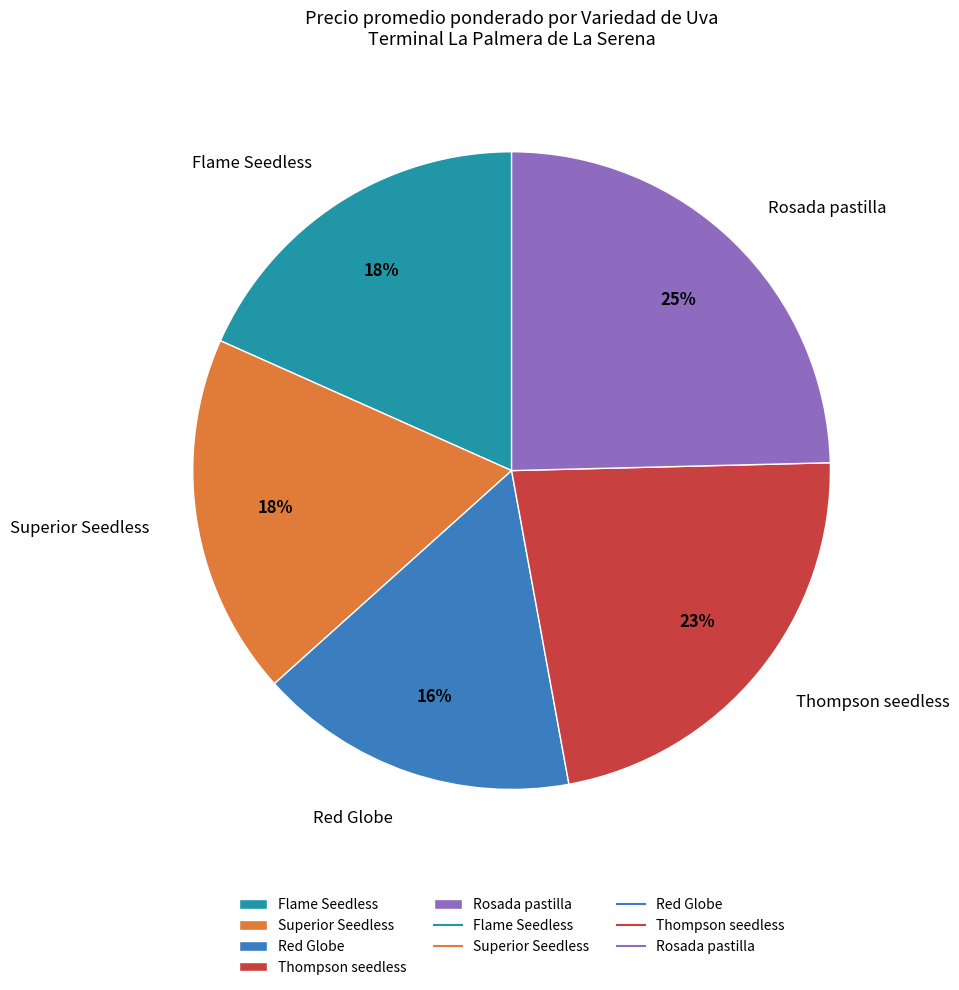

Does Superior Seedless represent more than half of the total?

No